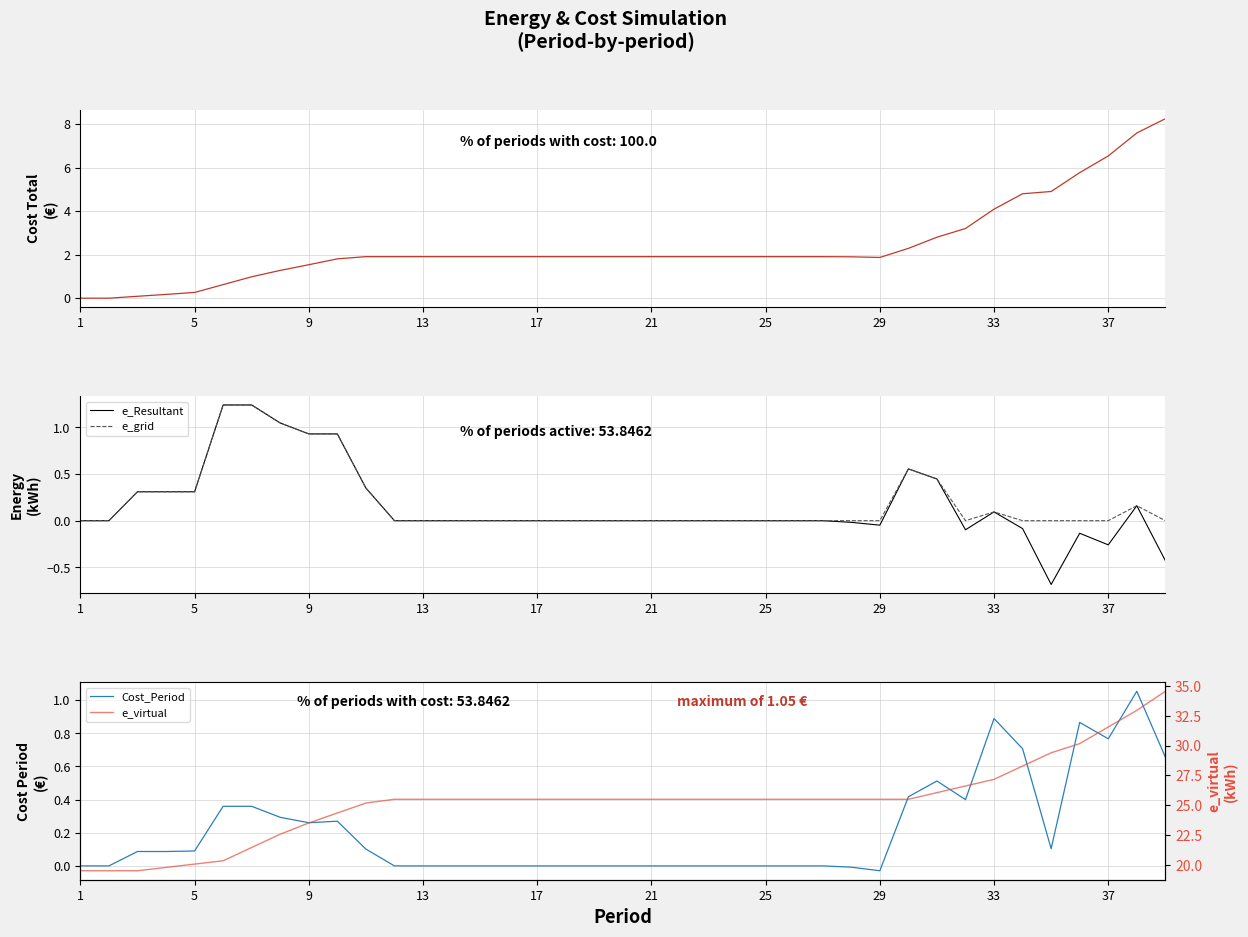

True or false: e_grid and e_virtual intersect in this chart.

False